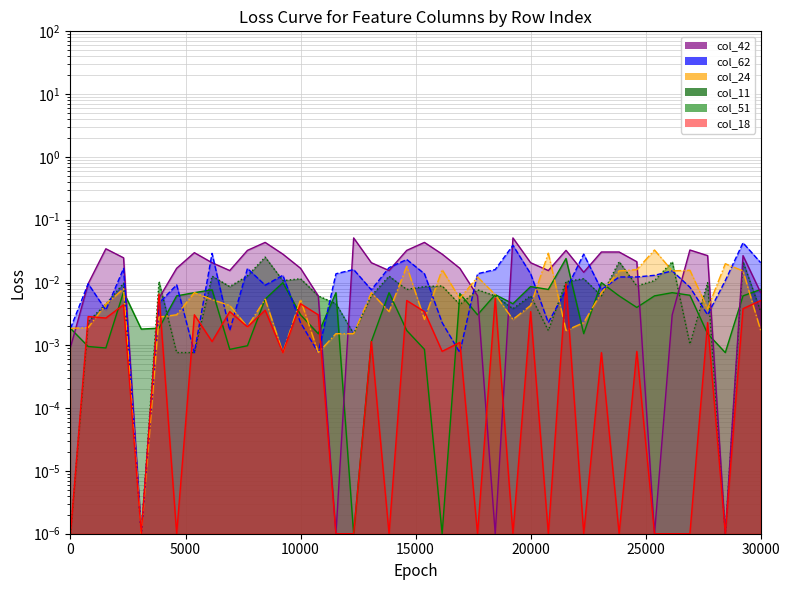

Which series has the largest total across all categories?

col_42